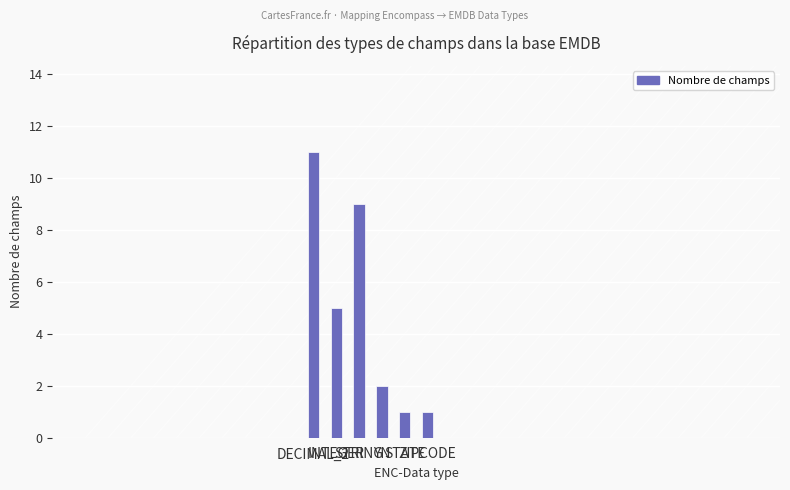

What is the sum of the values at ZIPCODE and YN?

3